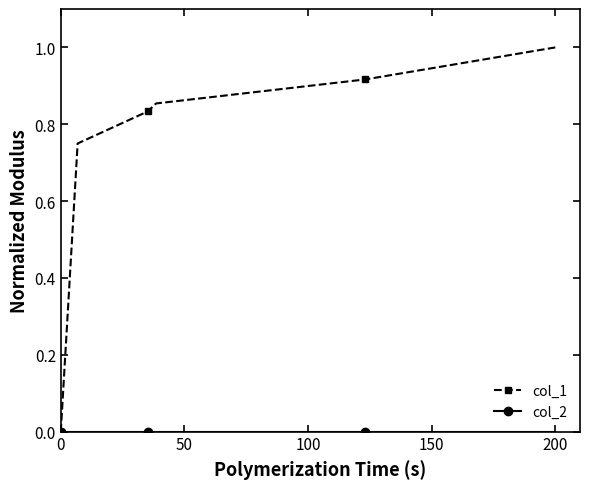

Which series has the largest total across all categories?

col_1